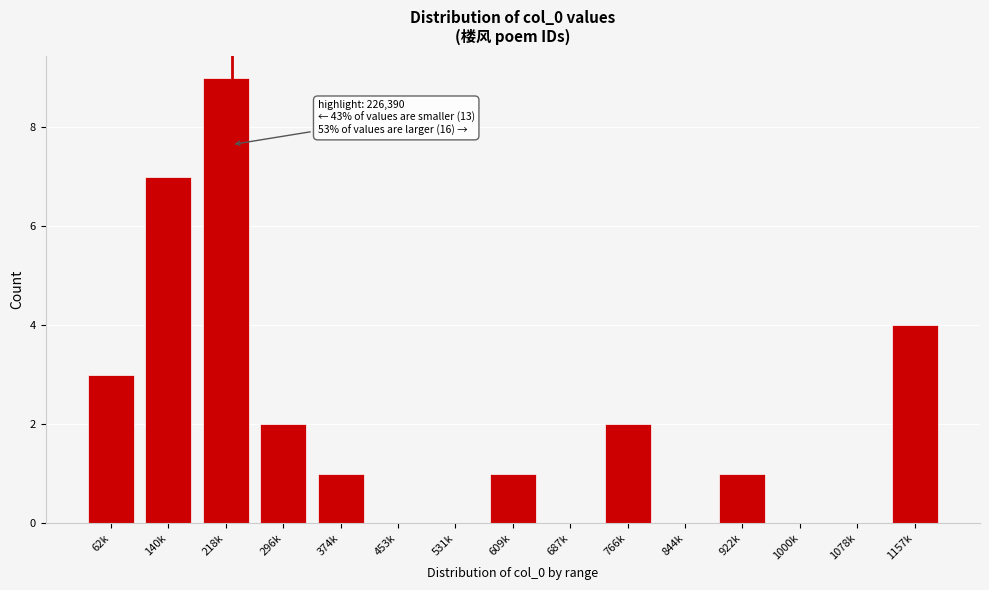

Reading right to left, list all the values displayed in this chart.

1157k=4	1078k=0	1000k=0	922k=1	844k=0	766k=2	687k=0	609k=1	531k=0	453k=0	374k=1	296k=2	218k=9	140k=7	62k=3